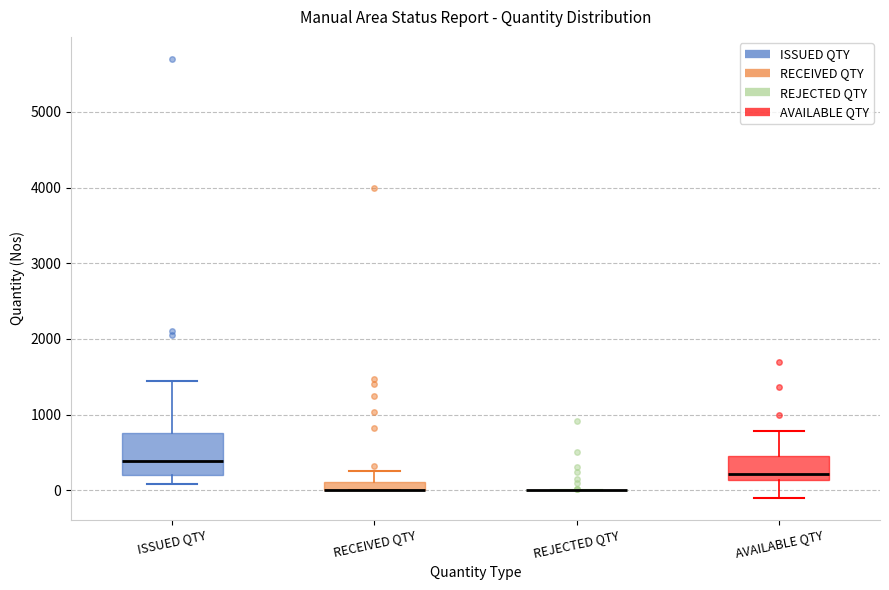

Which box is the tallest, from its lower edge to its upper edge?

ISSUED QTY